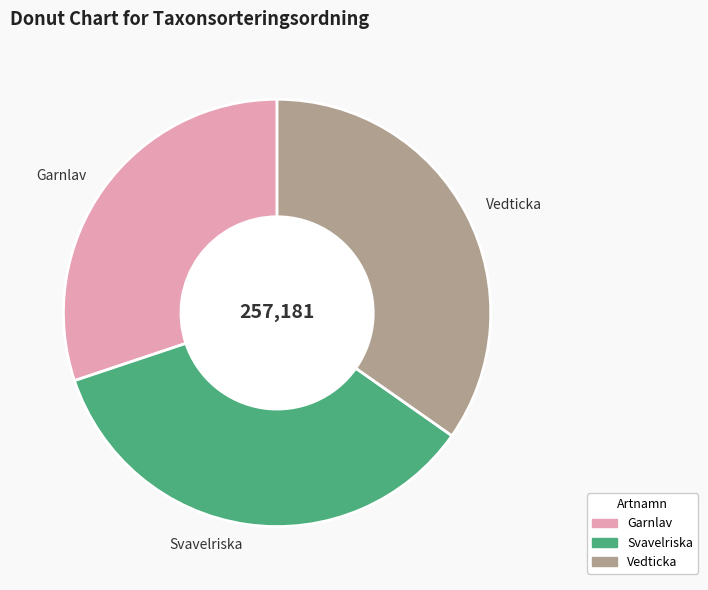

What is the smallest slice in the pie chart?

Garnlav